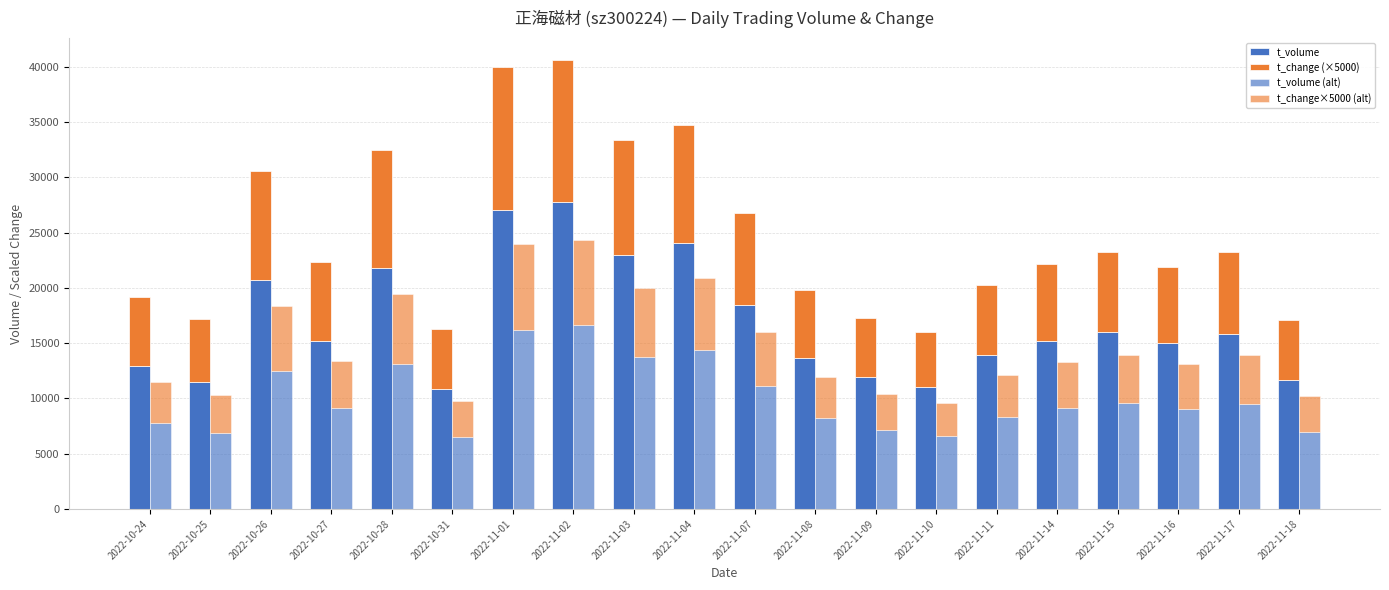

What is the difference between the maximum and minimum values in the t_change (×5000) series?

7850.0